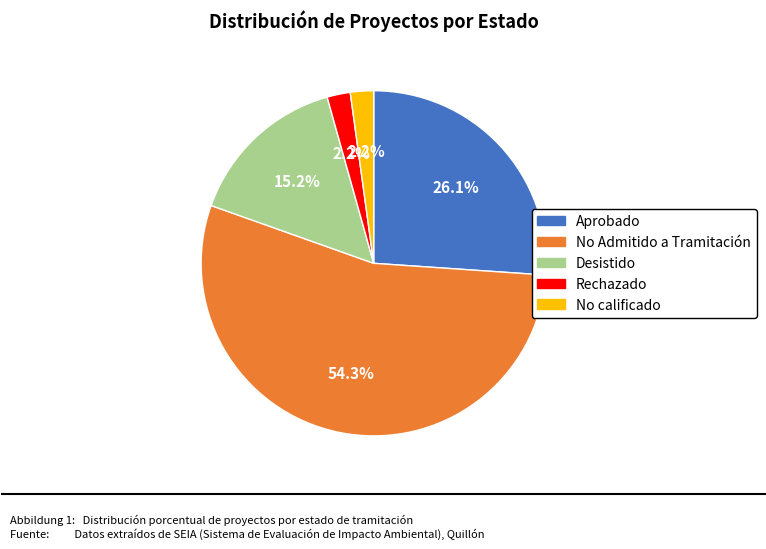

To the nearest percent, what portion does Aprobado represent?

26%